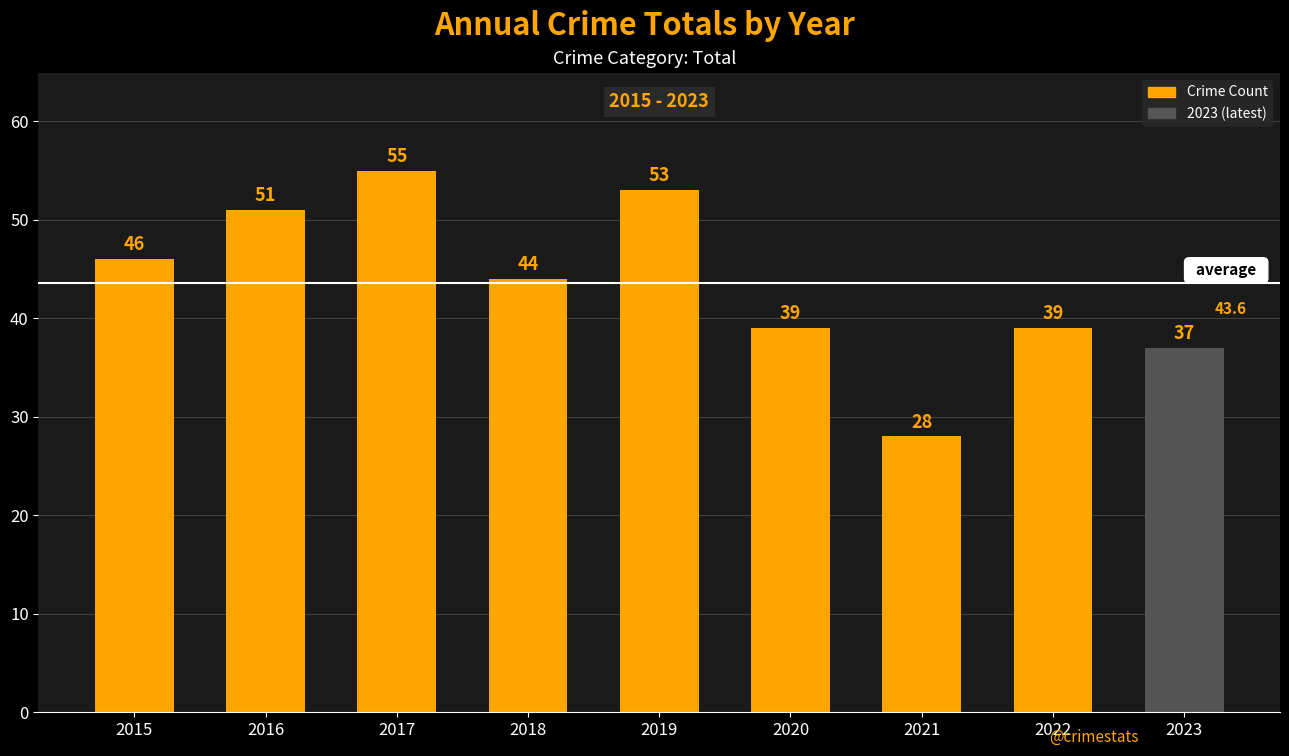

The value at 2016 is 24. True or false?

False